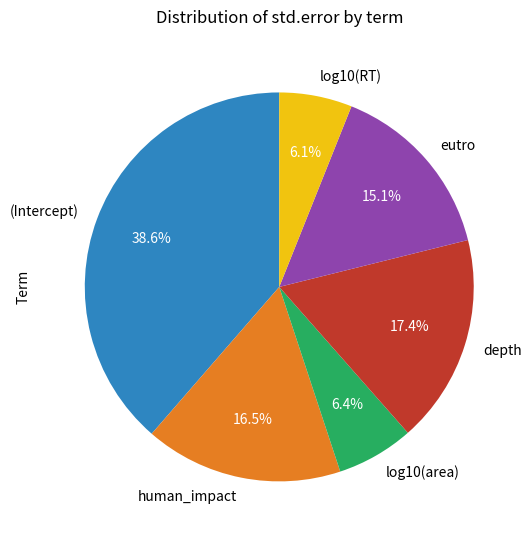

How many segments does this pie chart have?

6